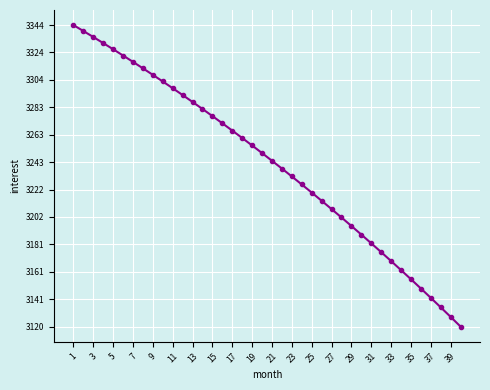

What is the value of the 20th point from the left?

3249.3